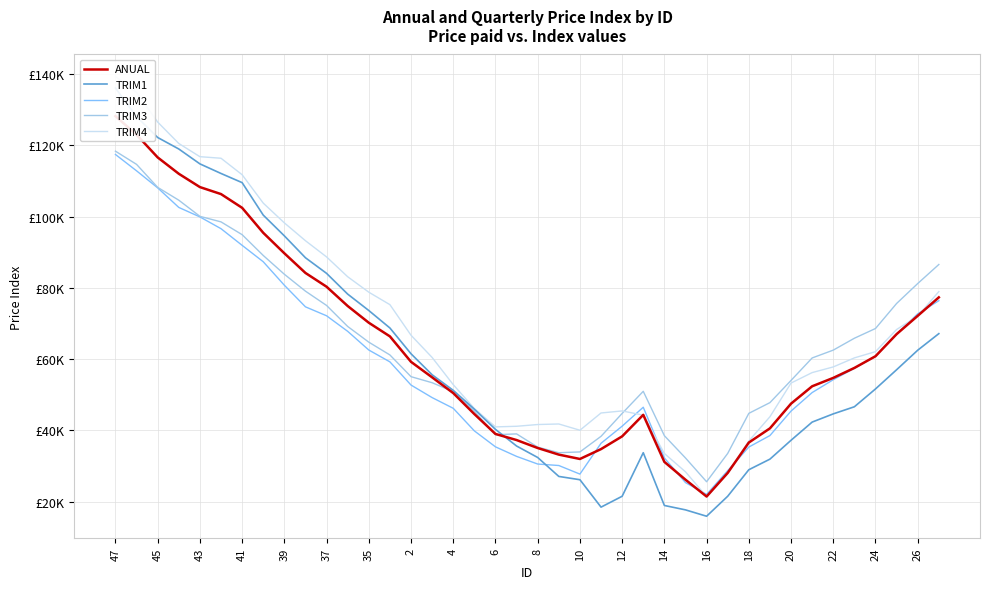

What is the sum of all ANUAL values?

2534434.0